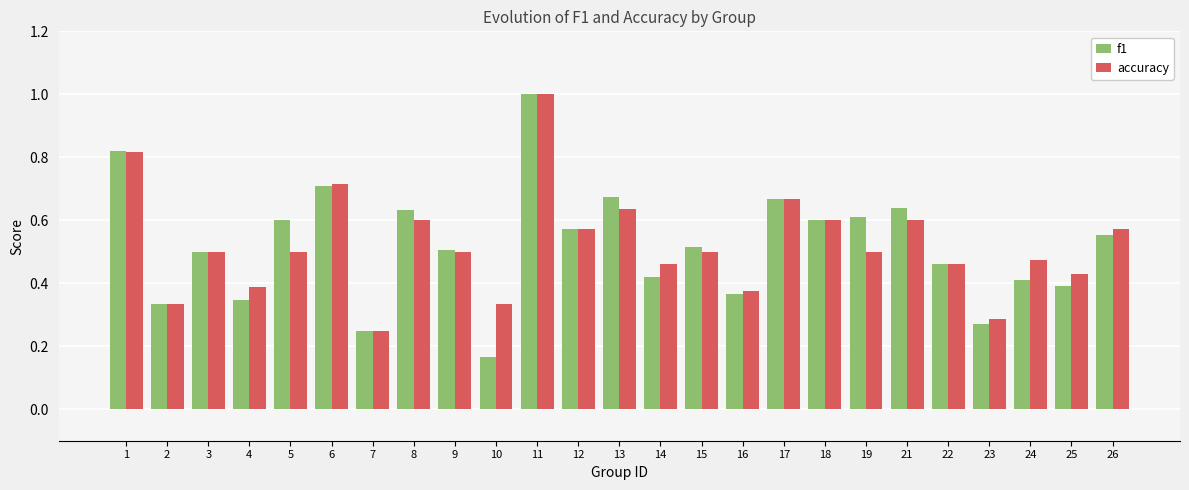

Which series has the largest range (max minus min)?

f1